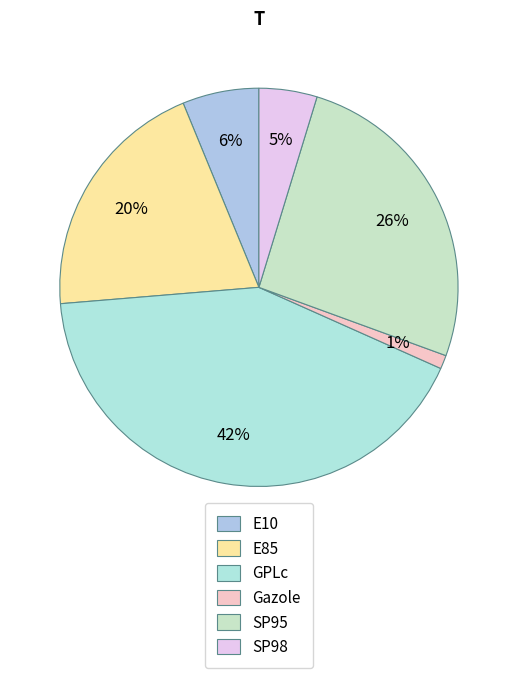

What percentage is the E85 slice, to the nearest percent?

20%